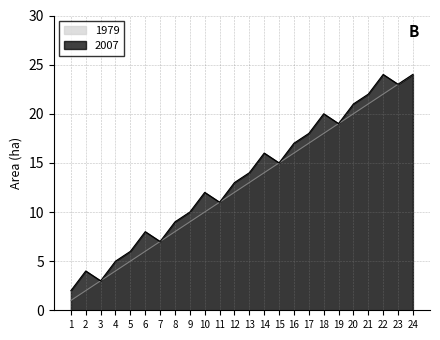

List the labels in order of 2007 value, smallest first.

1, 3, 2, 4, 5, 7, 6, 8, 9, 11, 10, 12, 13, 15, 14, 16, 17, 19, 18, 20, 21, 23, 22, 24